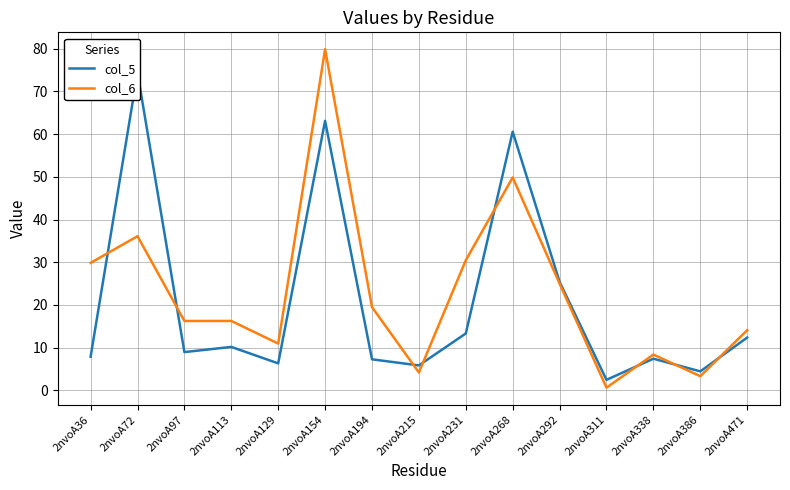

What is the average value of the col_6 series?

23.0